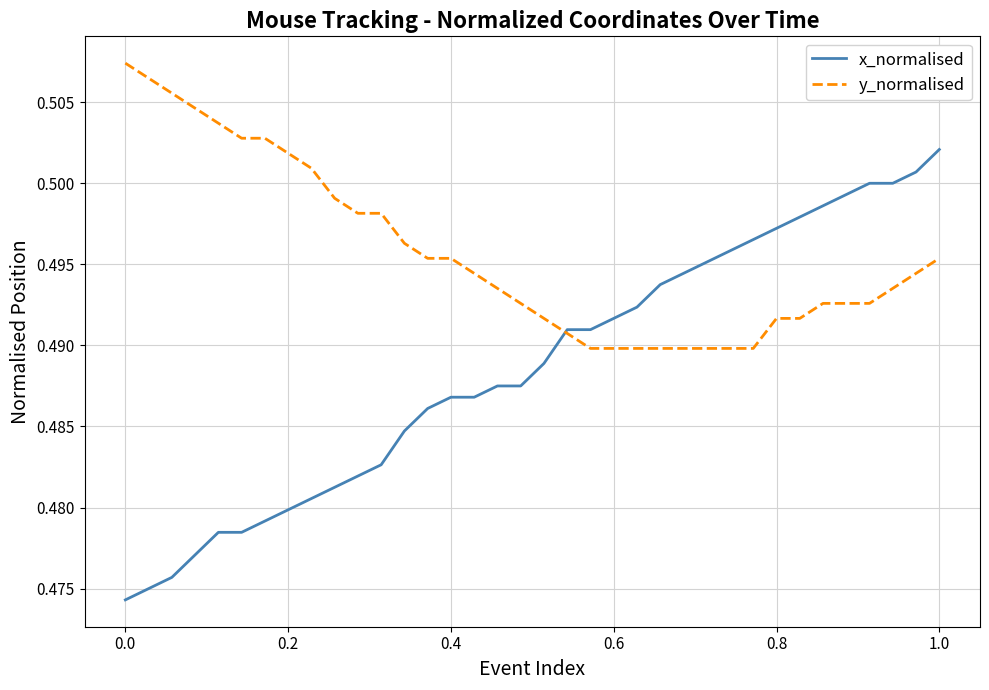

Which series has the largest total across all categories?

y_normalised